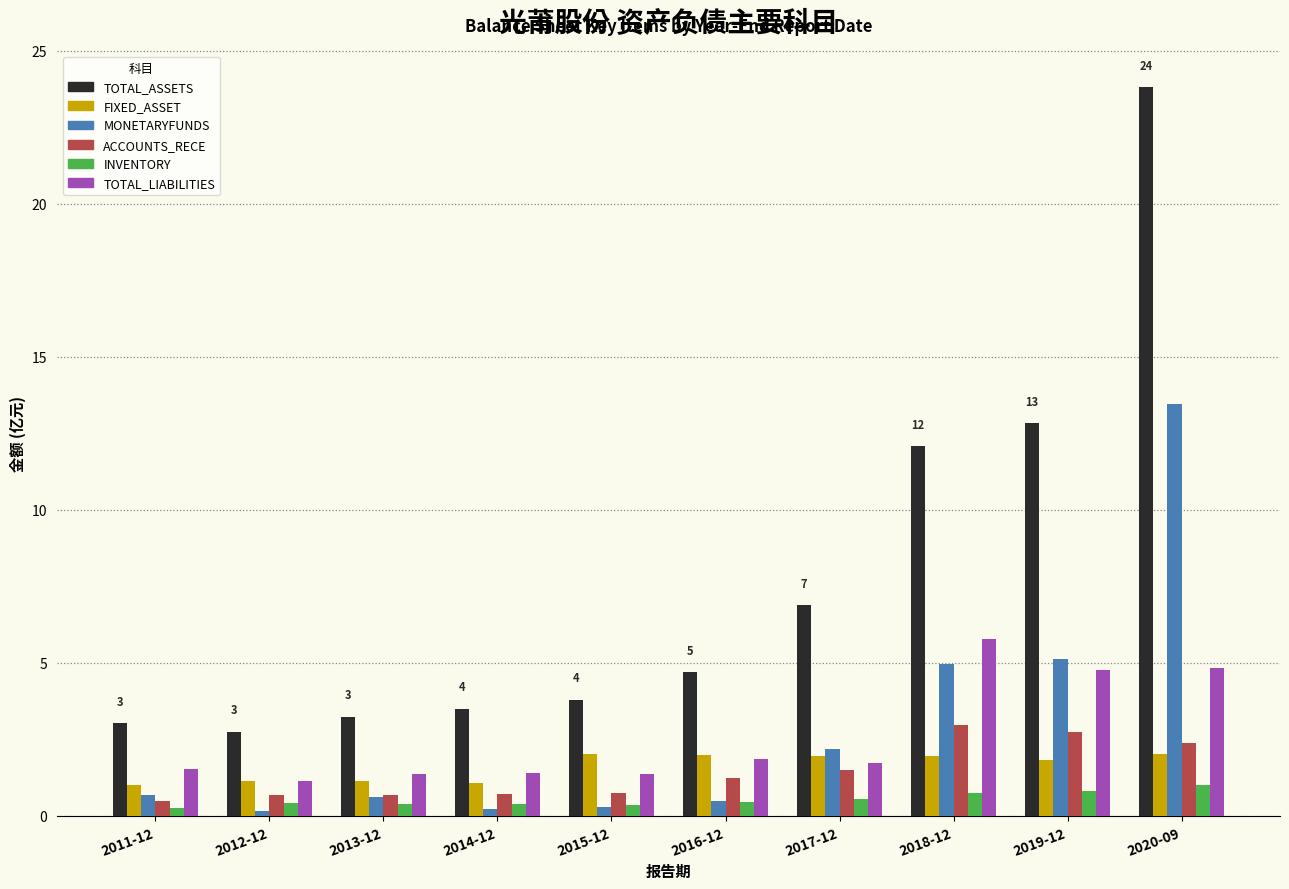

What are all the series names shown in the legend?

TOTAL_ASSETS, FIXED_ASSET, MONETARYFUNDS, ACCOUNTS_RECE, INVENTORY, TOTAL_LIABILITIES